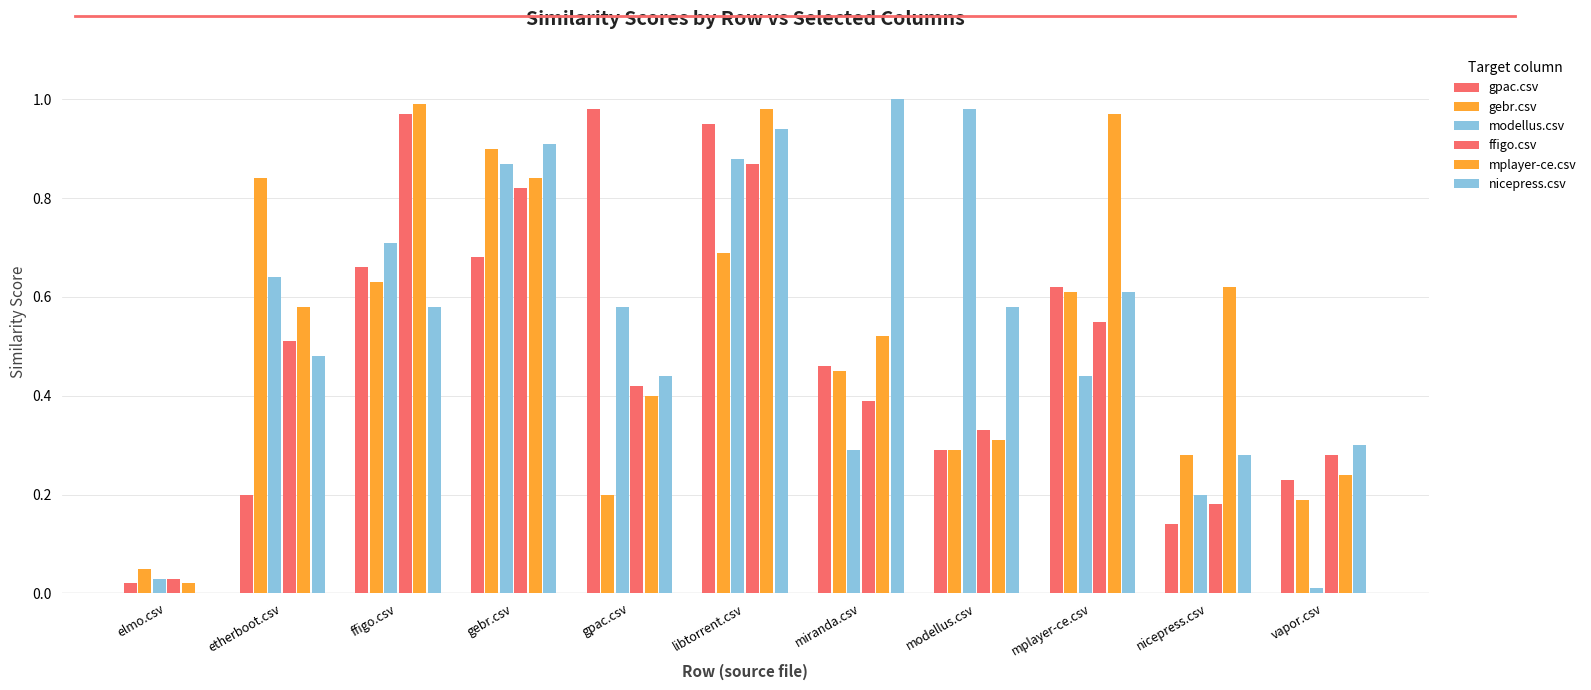

Is it true that ffigo.csv equals 0.8 at gebr.csv?

True